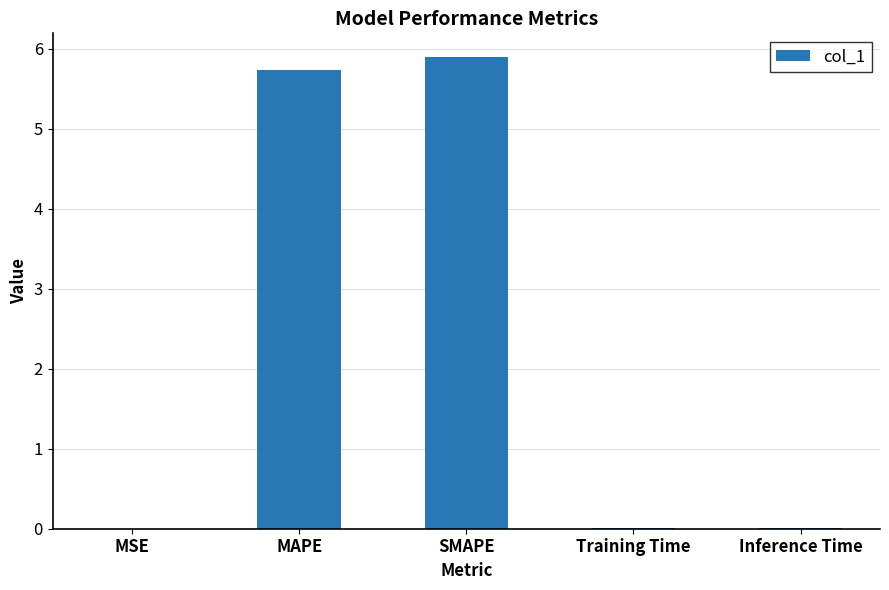

What is the greatest value displayed?

5.9